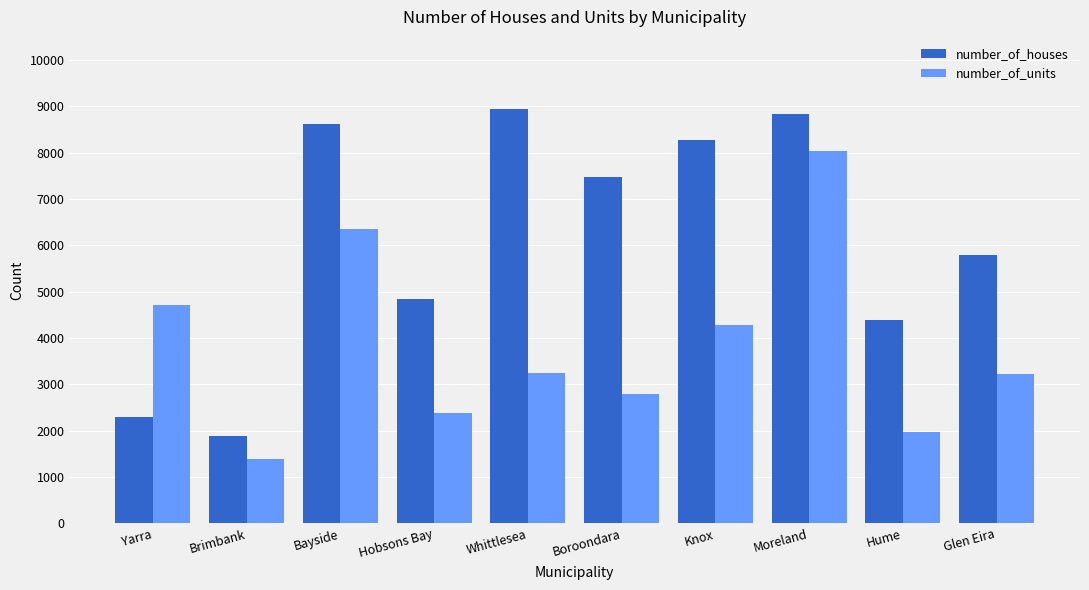

What is the value of the number_of_units bar at the 10th from the left?

3228